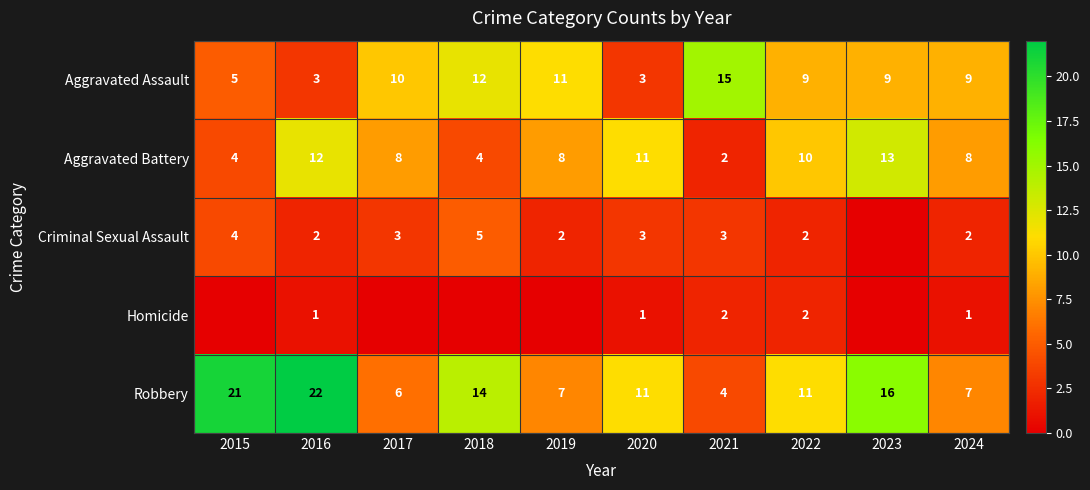

What is the sum of the Aggravated Battery values at 2018 and 2023?

17